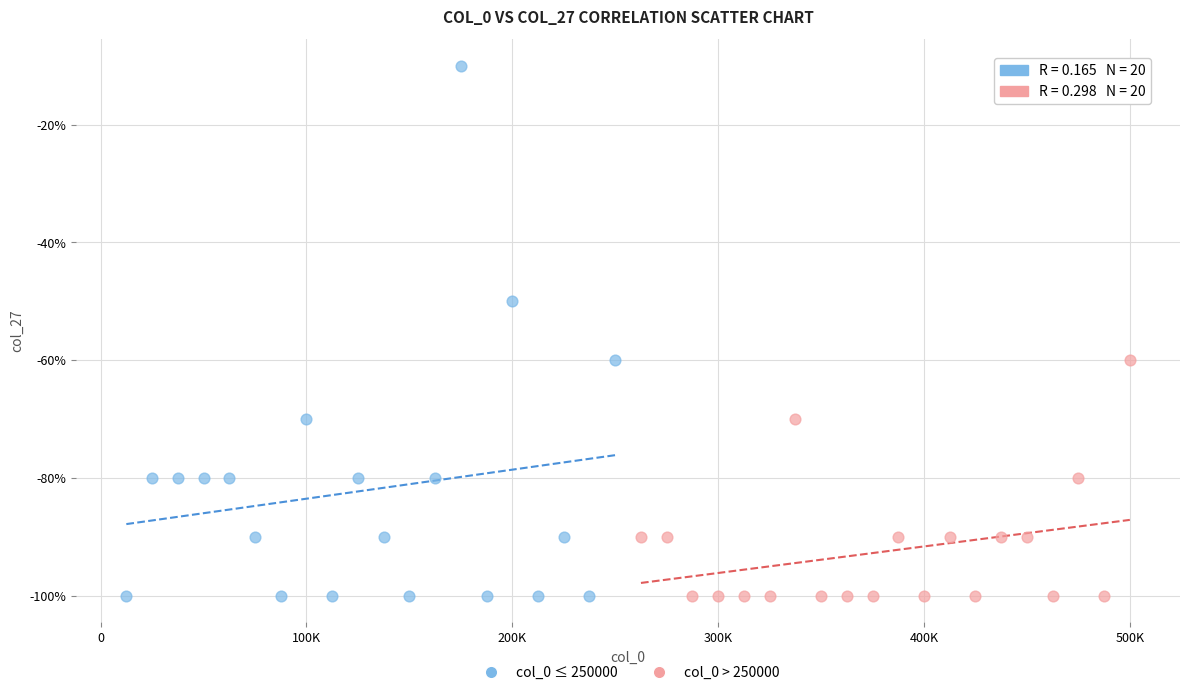

Which series has the largest Y range (max minus min)?

col_0 ≤ 250000